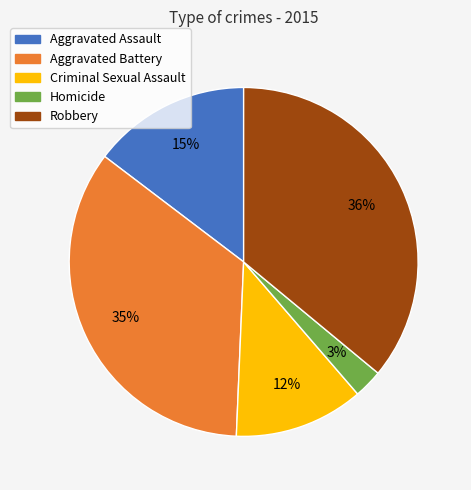

Approximately how many times larger is the value at Aggravated Battery compared to Criminal Sexual Assault?

2.9